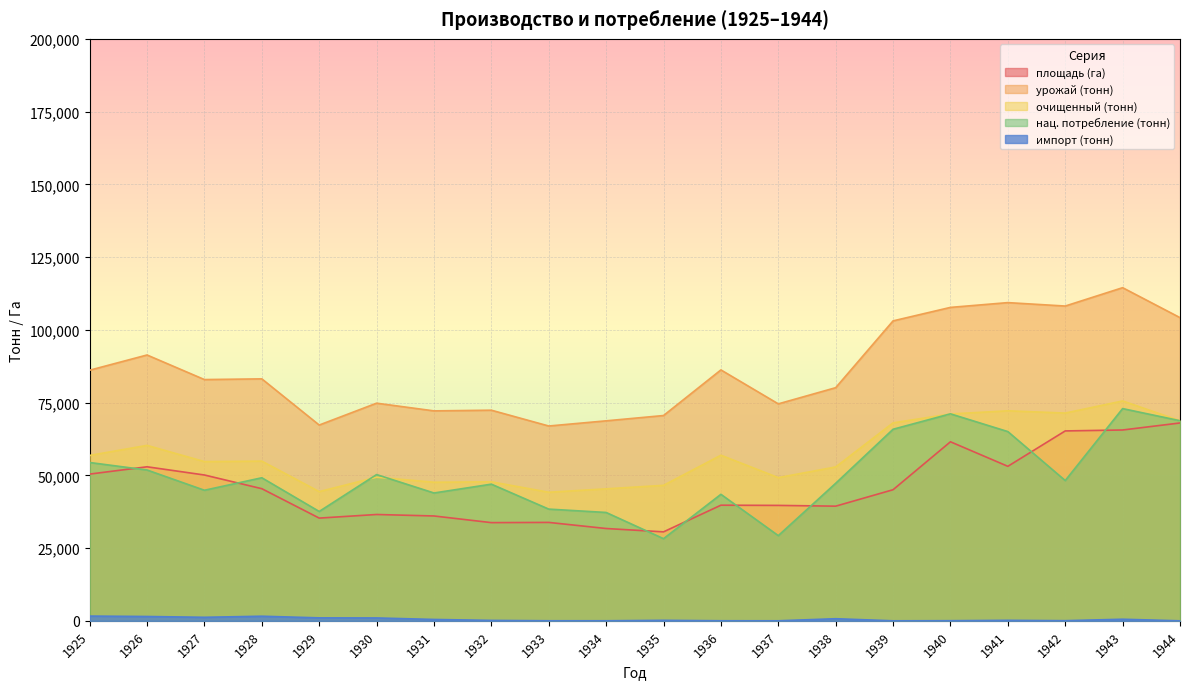

The площадь (га) series shows 86267 at 1927. True or false?

False